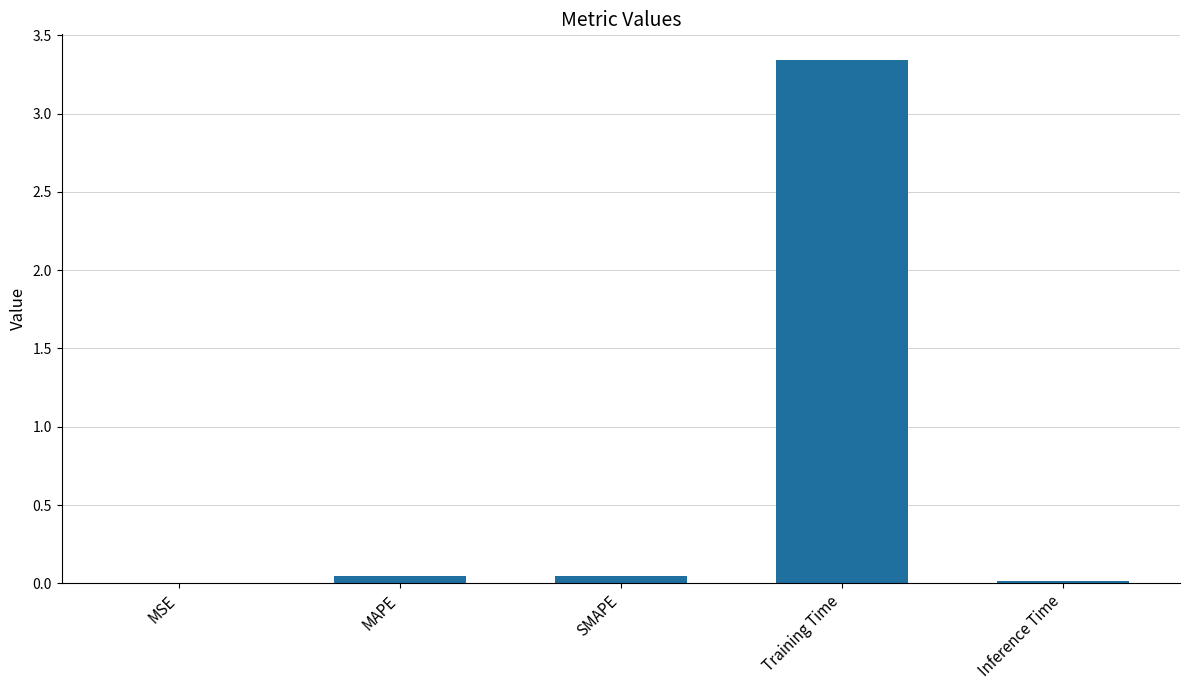

What is the sum of all values?

3.4